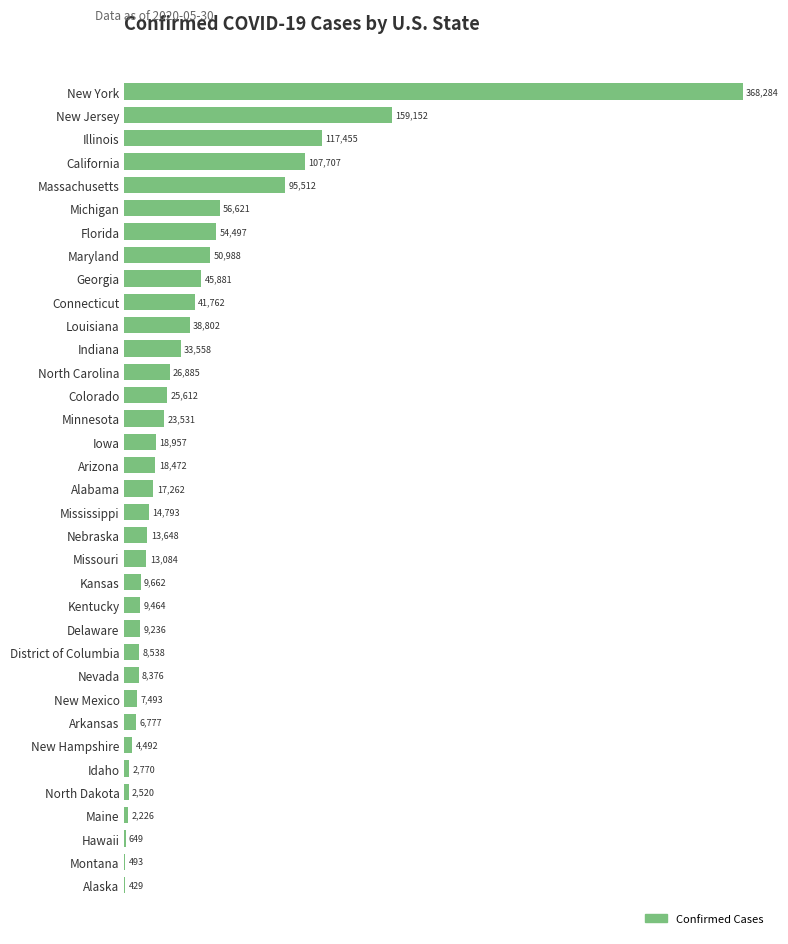

Reading top to bottom, transcribe all the data shown in this chart.

New York=368284	New Jersey=159152	Illinois=117455	California=107707	Massachusetts=95512	Michigan=56621	Florida=54497	Maryland=50988	Georgia=45881	Connecticut=41762	Louisiana=38802	Indiana=33558	North Carolina=26885	Colorado=25612	Minnesota=23531	Iowa=18957	Arizona=18472	Alabama=17262	Mississippi=14793	Nebraska=13648	Missouri=13084	Kansas=9662	Kentucky=9464	Delaware=9236	District of Columbia=8538	Nevada=8376	New Mexico=7493	Arkansas=6777	New Hampshire=4492	Idaho=2770	North Dakota=2520	Maine=2226	Hawaii=649	Montana=493	Alaska=429